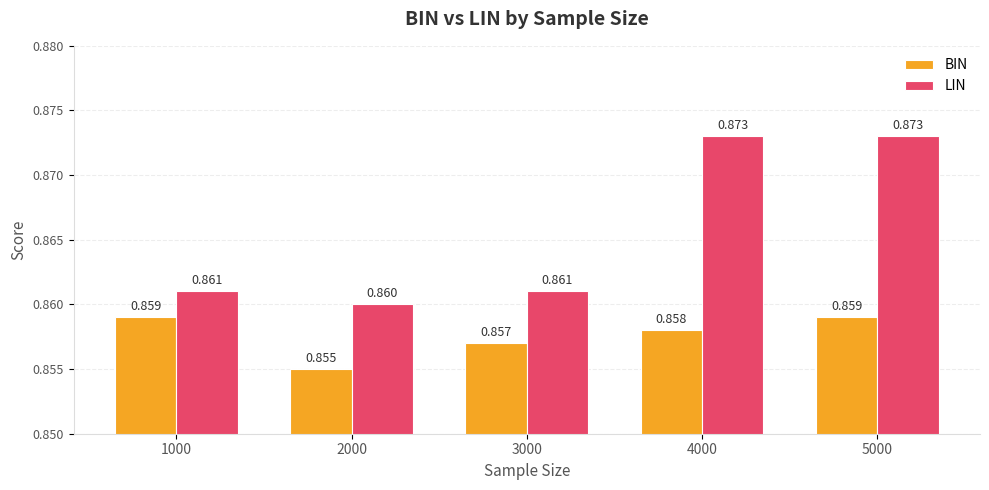

How many bars are there in total?

10